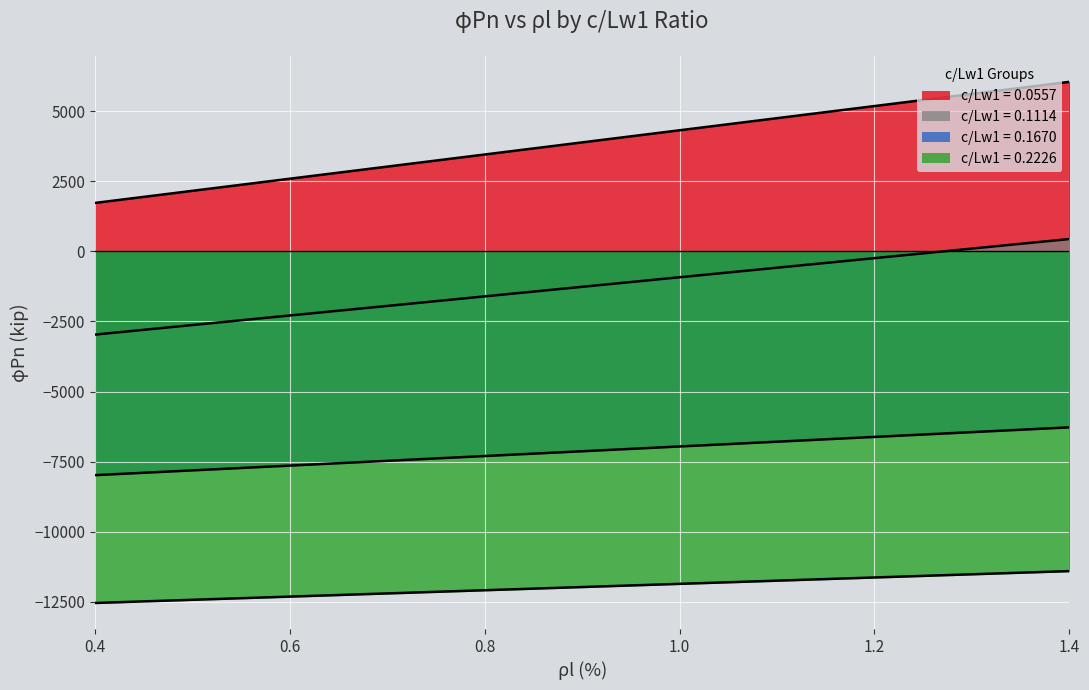

What is the label of the 3rd point from the right?

1.0